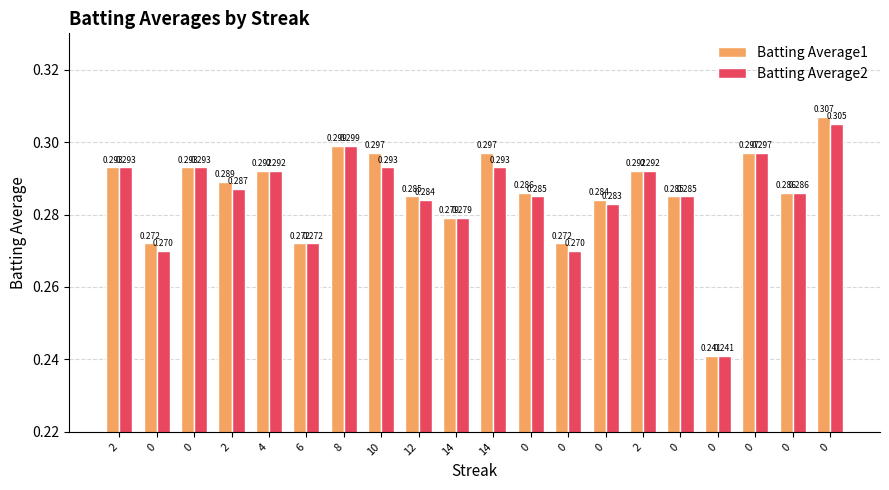

Rank the series at 14 from highest to lowest value.

Batting Average1, Batting Average2